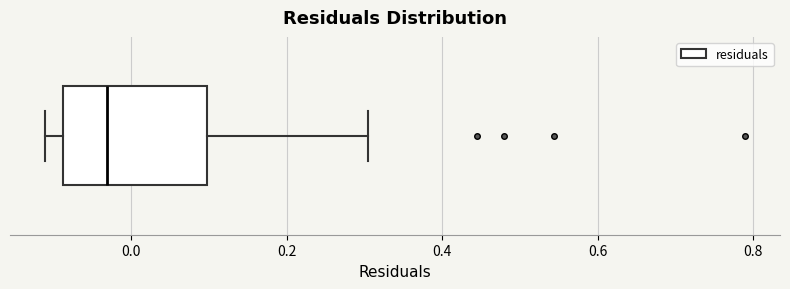

Transcribe this box plot: give where the median line is, the range the box spans, and where the two whiskers end, as read against the x-axis. The values are not printed on the chart, so give them approximately, as read against the axis.

median -0.04, box -0.08 to 0.10, whiskers -0.12 to 0.30